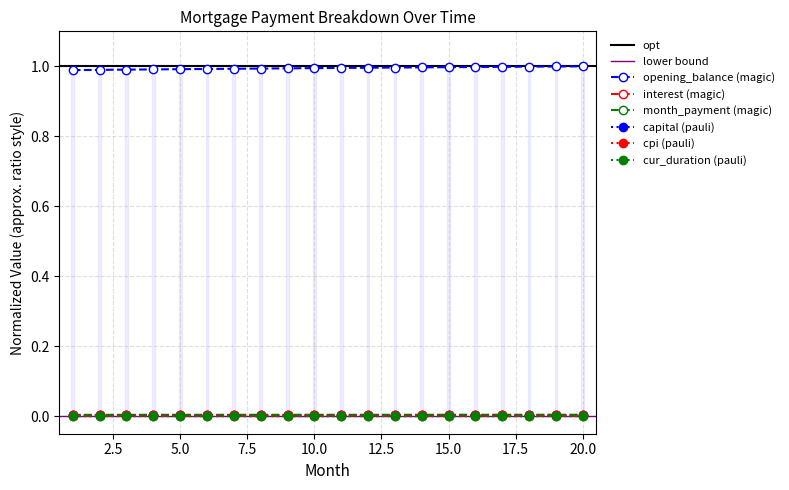

At how many categories does at least one series exceed 0?

20